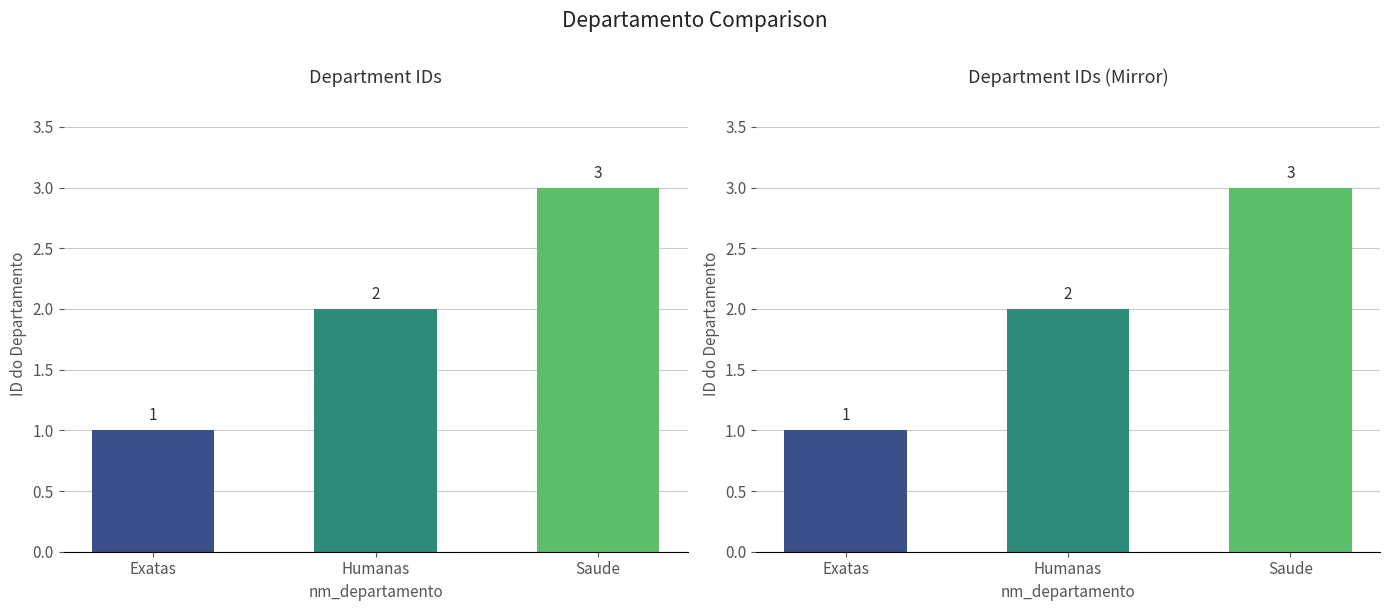

Are the bars horizontal?

No